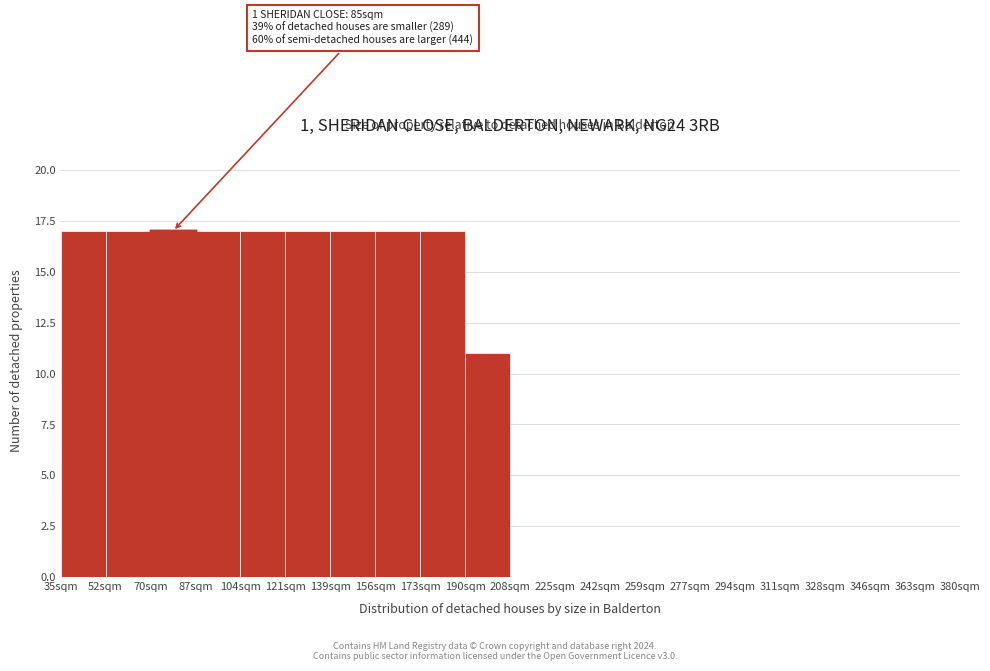

Reading right to left, list all the values displayed in this chart.

363sqm=0	346sqm=0	328sqm=0	311sqm=0	294sqm=0	277sqm=0	259sqm=0	242sqm=0	225sqm=0	208sqm=0	190sqm=11	173sqm=17	156sqm=17	139sqm=17	121sqm=17	104sqm=17	87sqm=17	70sqm=17	52sqm=17	35sqm=17